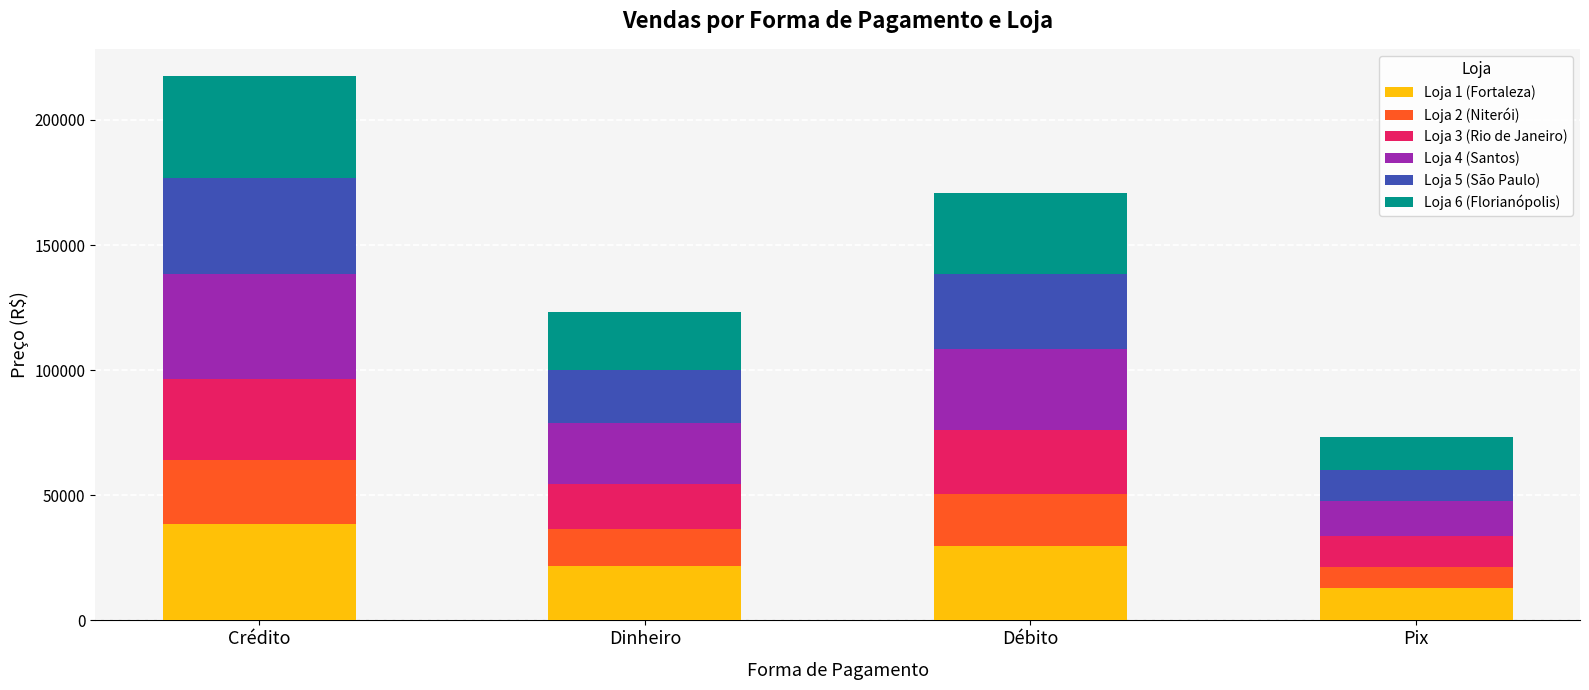

At which label does Loja 1 (Fortaleza) reach its peak?

Crédito